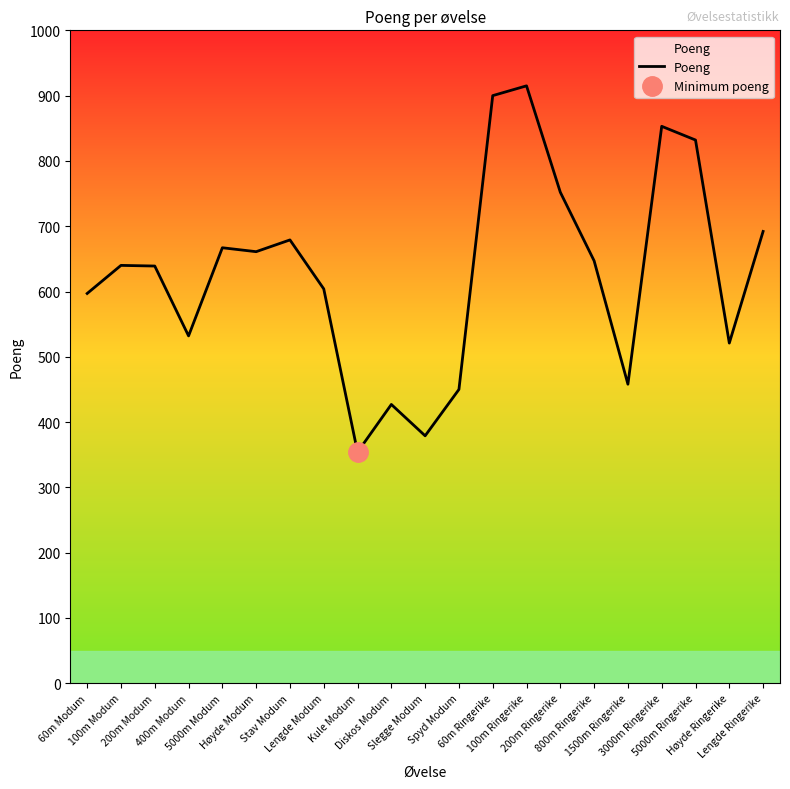

The value at 5000m Modum is 1109. True or false?

False